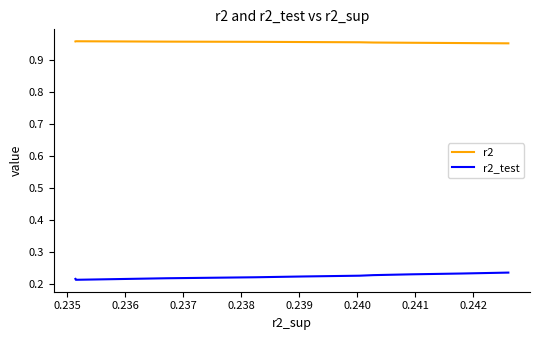

True or false: r2_test has more than 0 interior local peaks.

False